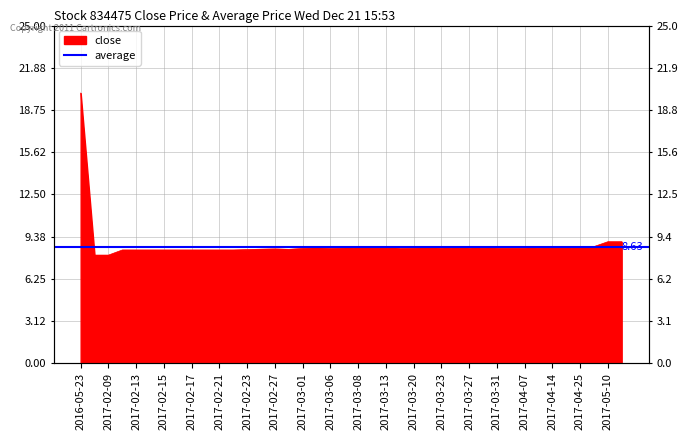

List the labels in order of value, smallest first.

2017-02-08, 2017-02-09, 2017-02-10, 2017-02-13, 2017-02-14, 2017-02-15, 2017-02-16, 2017-02-17, 2017-02-20, 2017-02-21, 2017-02-22, 2017-02-23, 2017-02-28, 2017-02-24, 2017-02-27, 2017-03-01, 2017-03-06, 2017-03-14, 2017-03-20, 2017-03-23, 2017-03-27, 2017-03-31, 2017-04-05, 2017-04-07, 2017-03-07, 2017-04-14, 2017-04-19, 2017-03-03, 2017-03-21, 2017-03-10, 2017-03-13, 2017-03-28, 2017-04-11, 2017-03-08, 2017-03-24, 2017-04-25, 2017-04-28, 2017-05-10, 2017-05-15, 2016-05-23